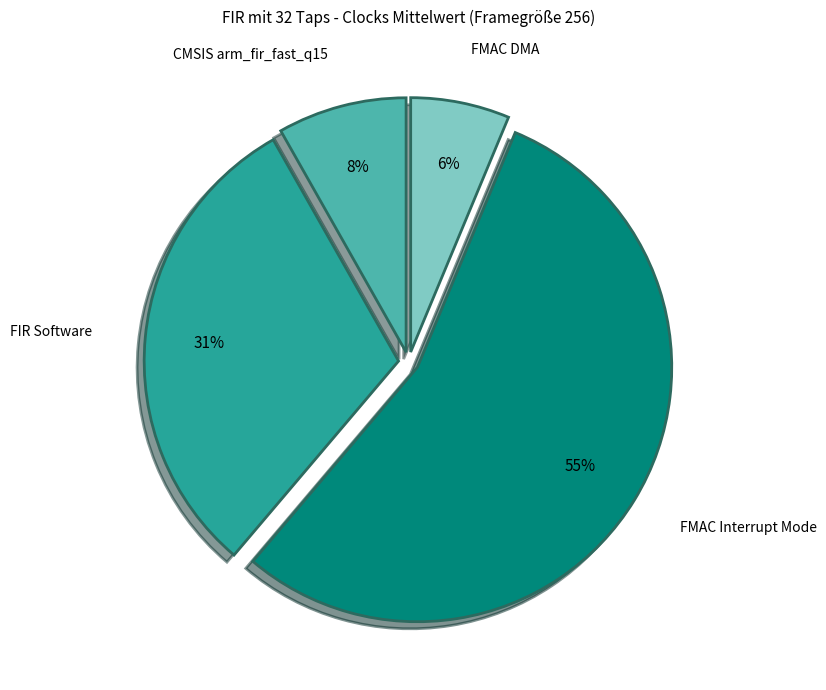

Which has a higher value, CMSIS arm_fir_fast_q15 or FMAC DMA?

CMSIS arm_fir_fast_q15